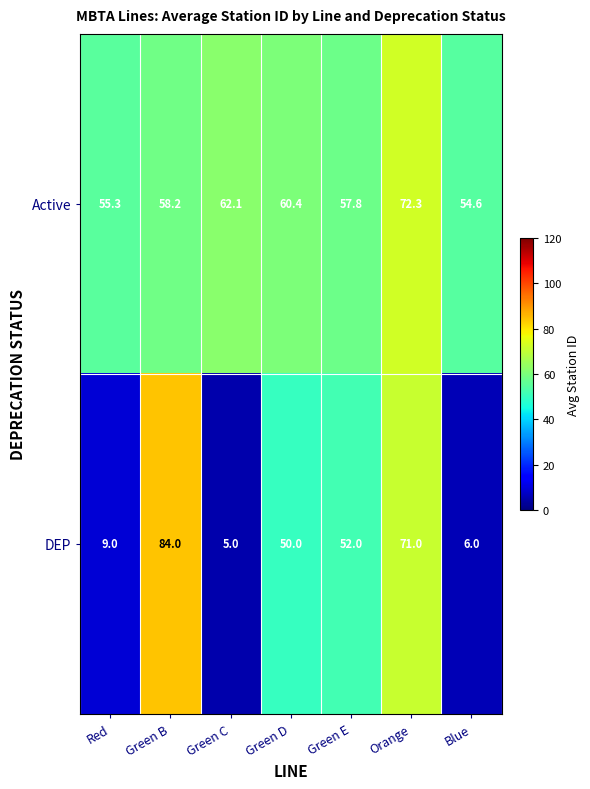

The value of DEP at Green B is 35.5. True or false?

False